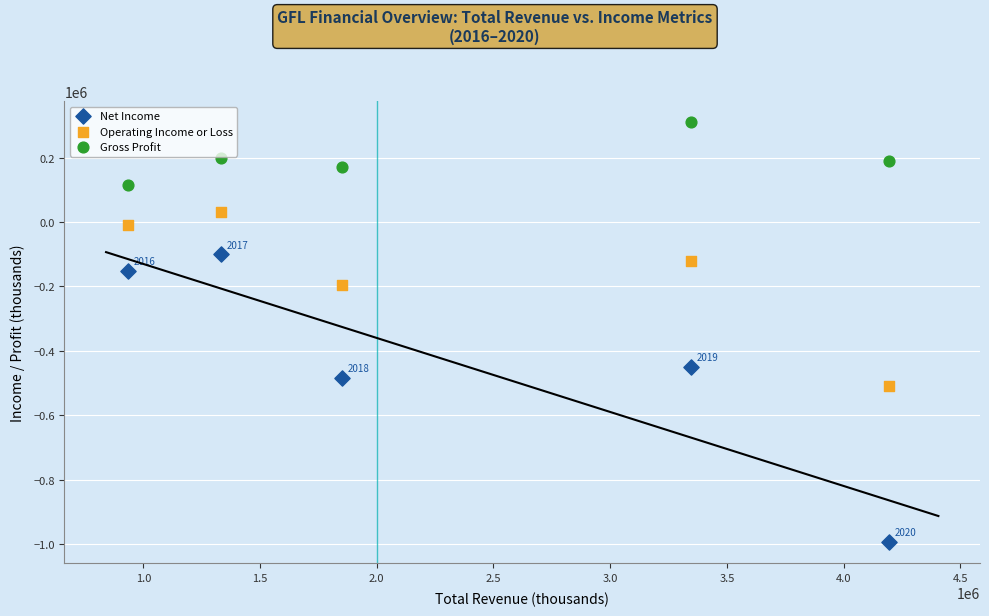

Which series reaches the maximum Y coordinate?

Gross Profit